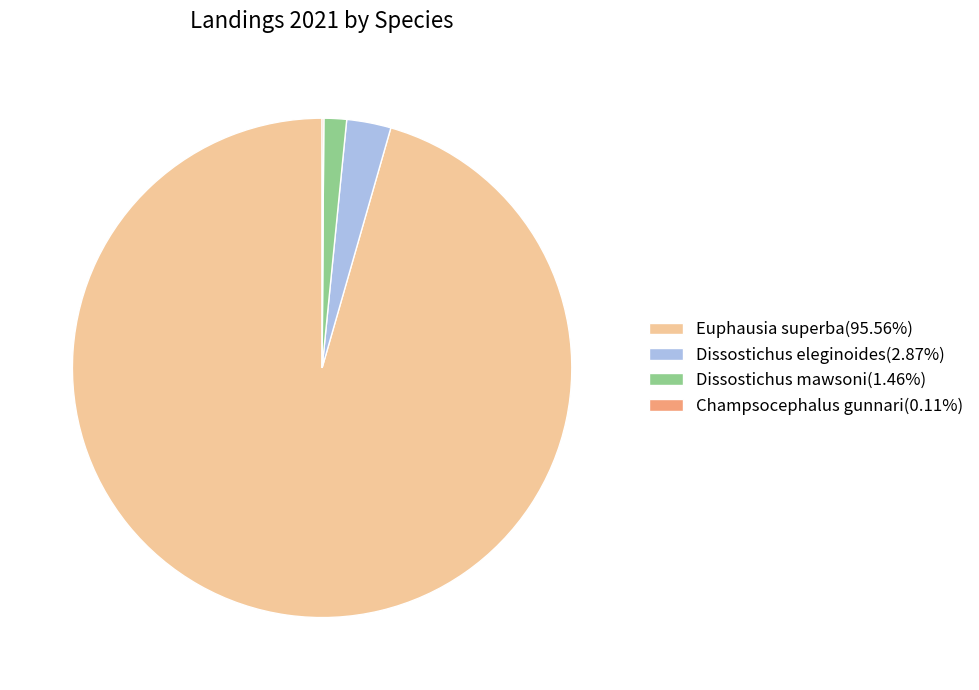

Do Dissostichus eleginoides(2.87%) and Euphausia superba(95.56%) together represent more than half of the pie?

Yes